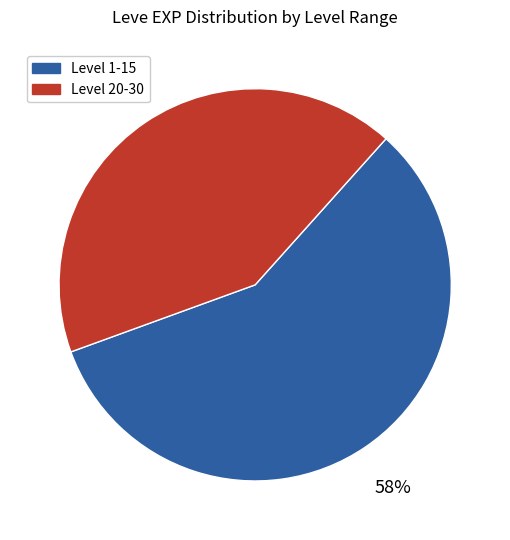

Which slice is the smallest?

Level 20-30